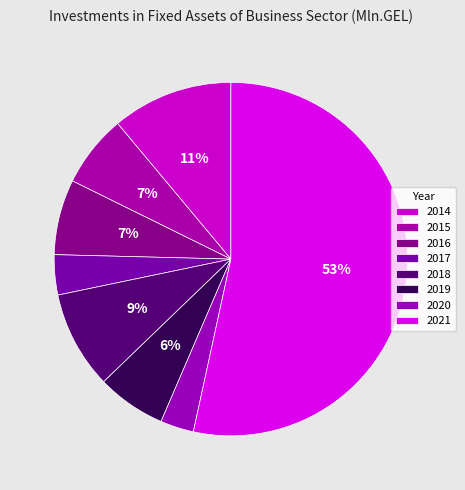

Which has a higher value, 2015 or 2016?

2016